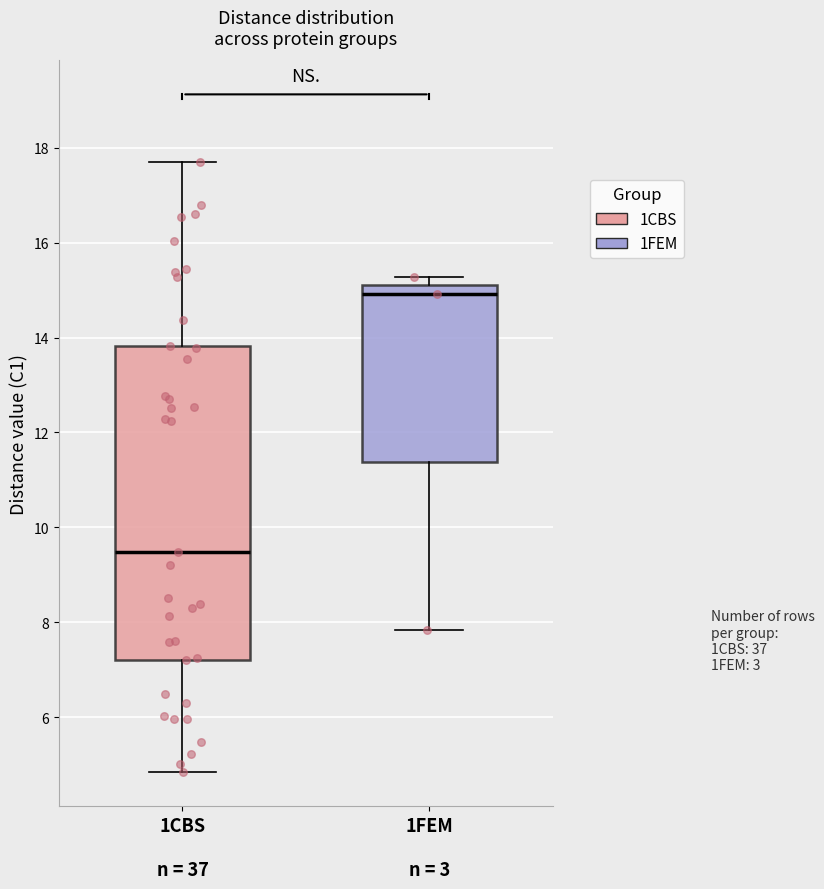

Which box has the lowest median line?

1CBS n = 37